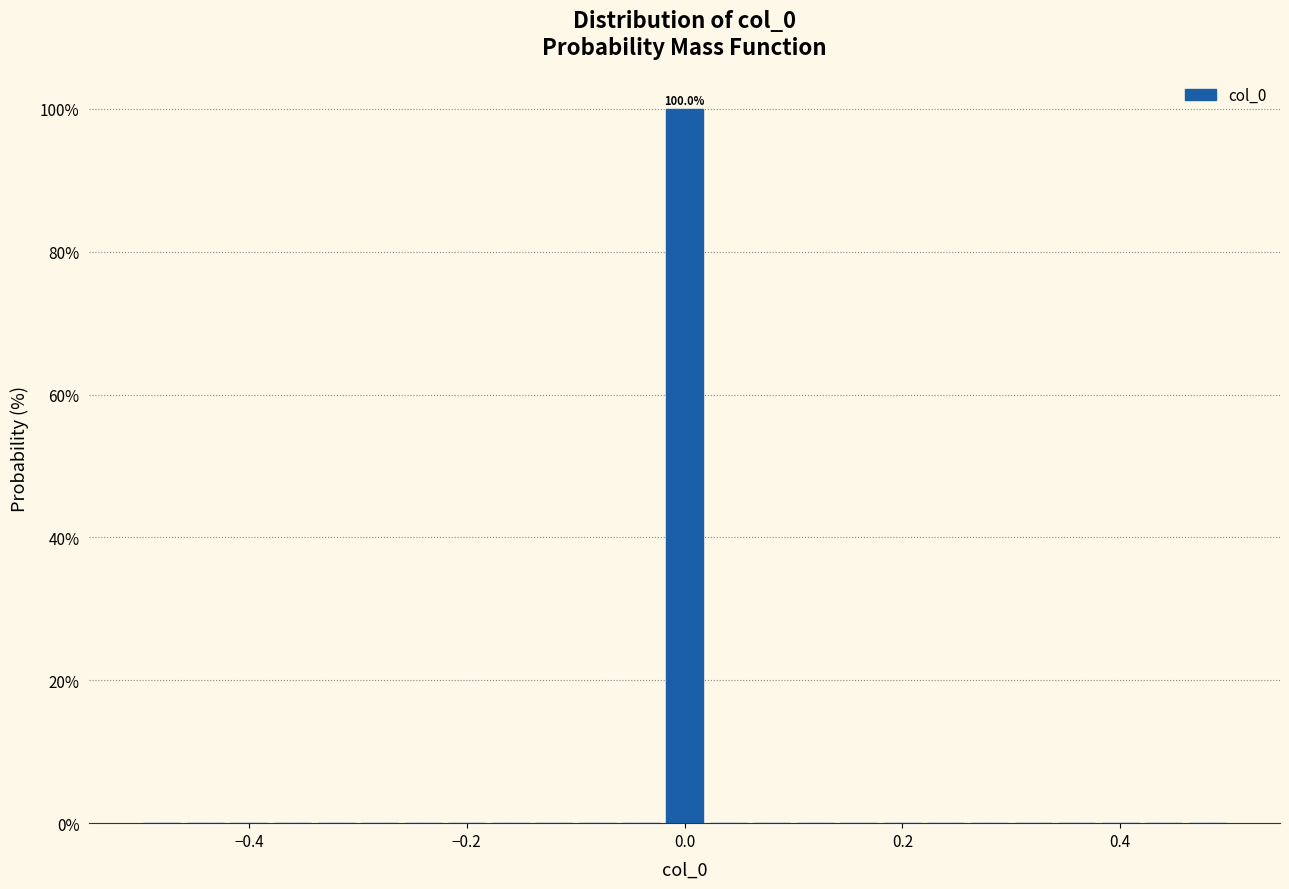

Read against the x-axis, roughly where is the centre of the tallest bar?

0.00